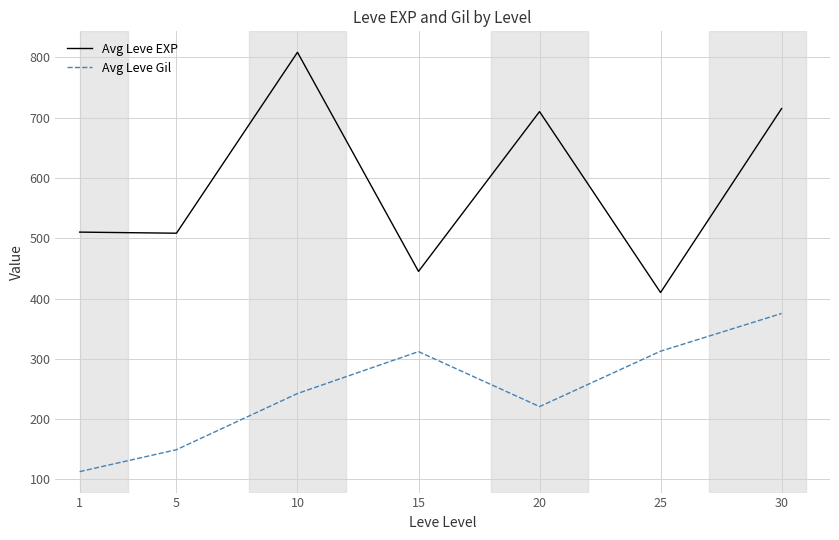

At which category does Avg Leve EXP reach its first local peak?

10